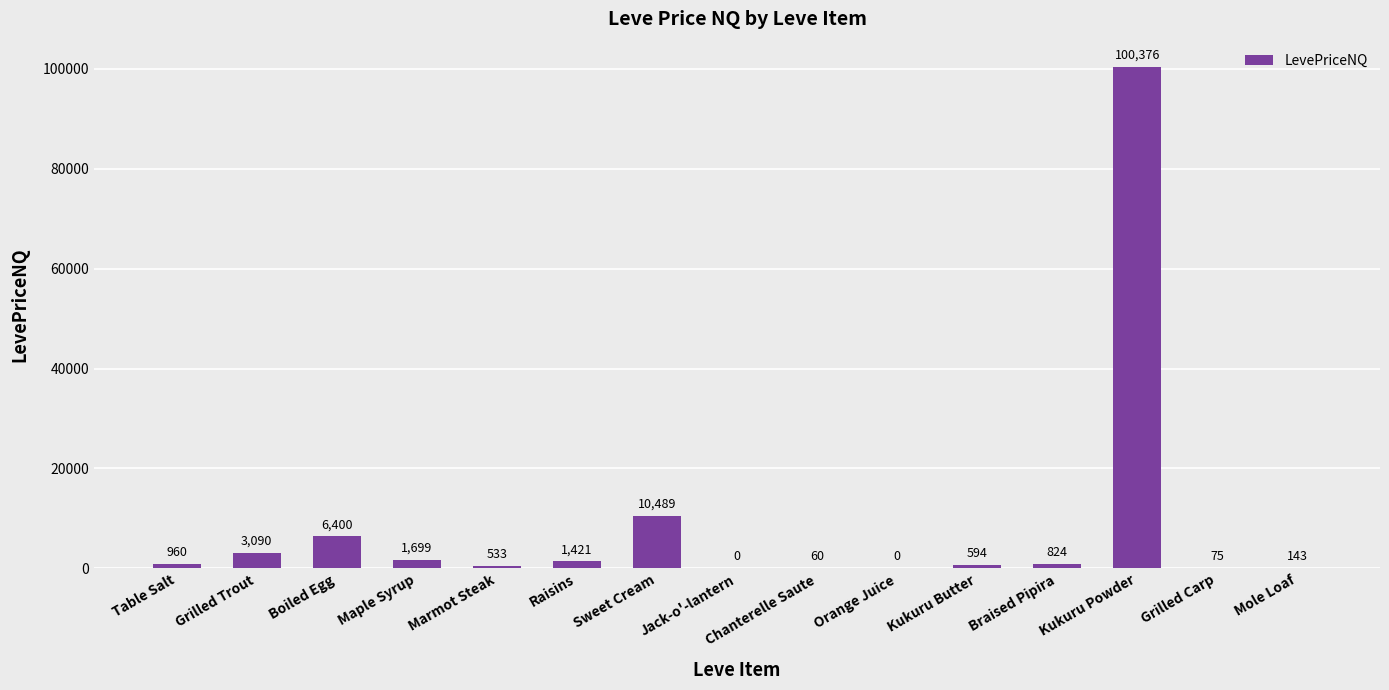

Where does the data first go above 823?

Table Salt